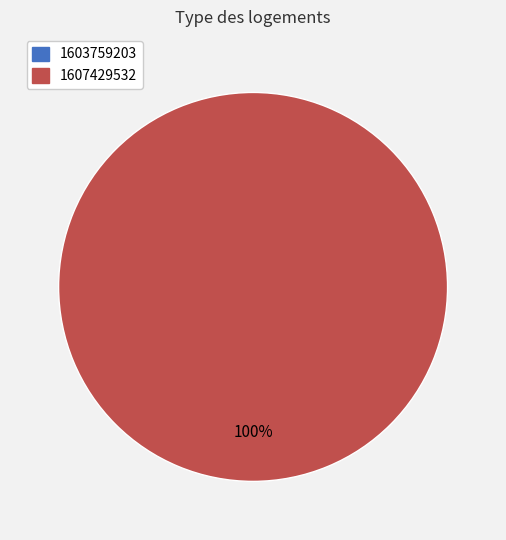

To the nearest percent, what is the difference between the 1603759203 and 1607429532 slice percentages?

100%